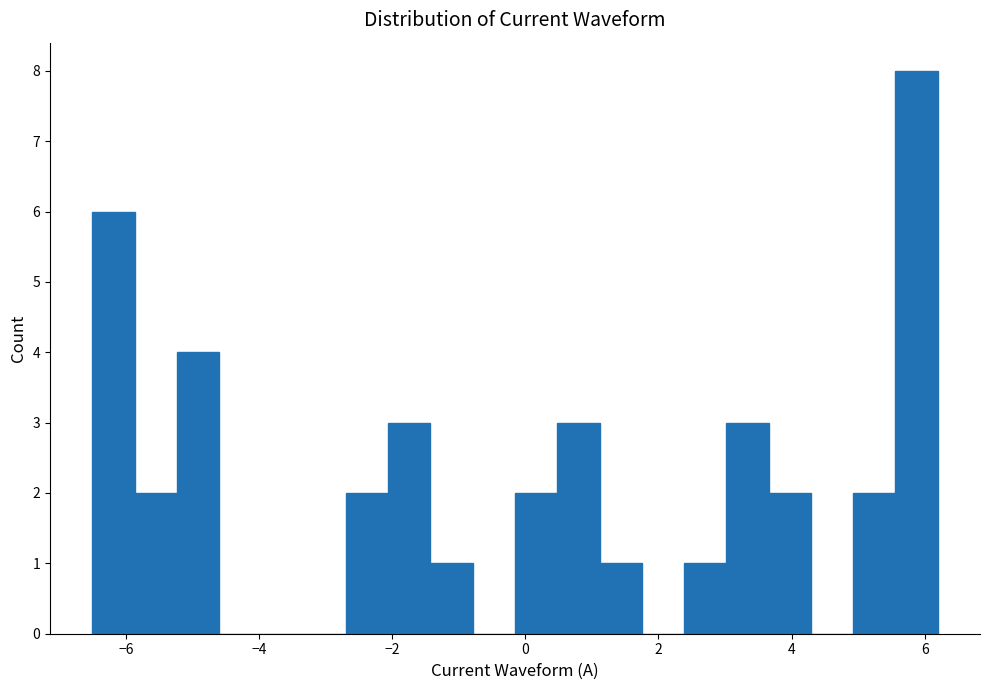

Around what value on the x-axis is the tallest bar? Give the approximate position of its centre, as read against the axis.

5.8